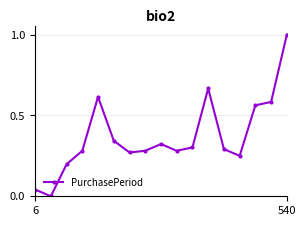

What is the average value?

0.4